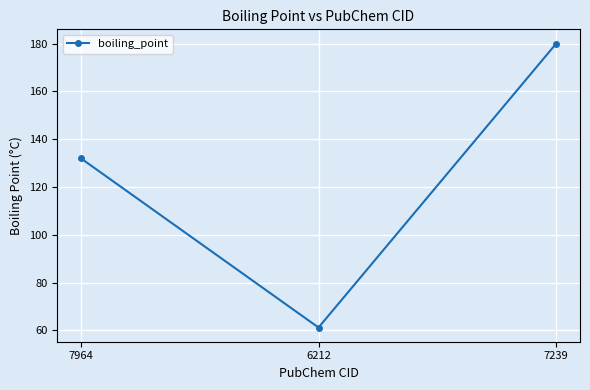

List the labels in order of value, smallest first.

6212, 7964, 7239